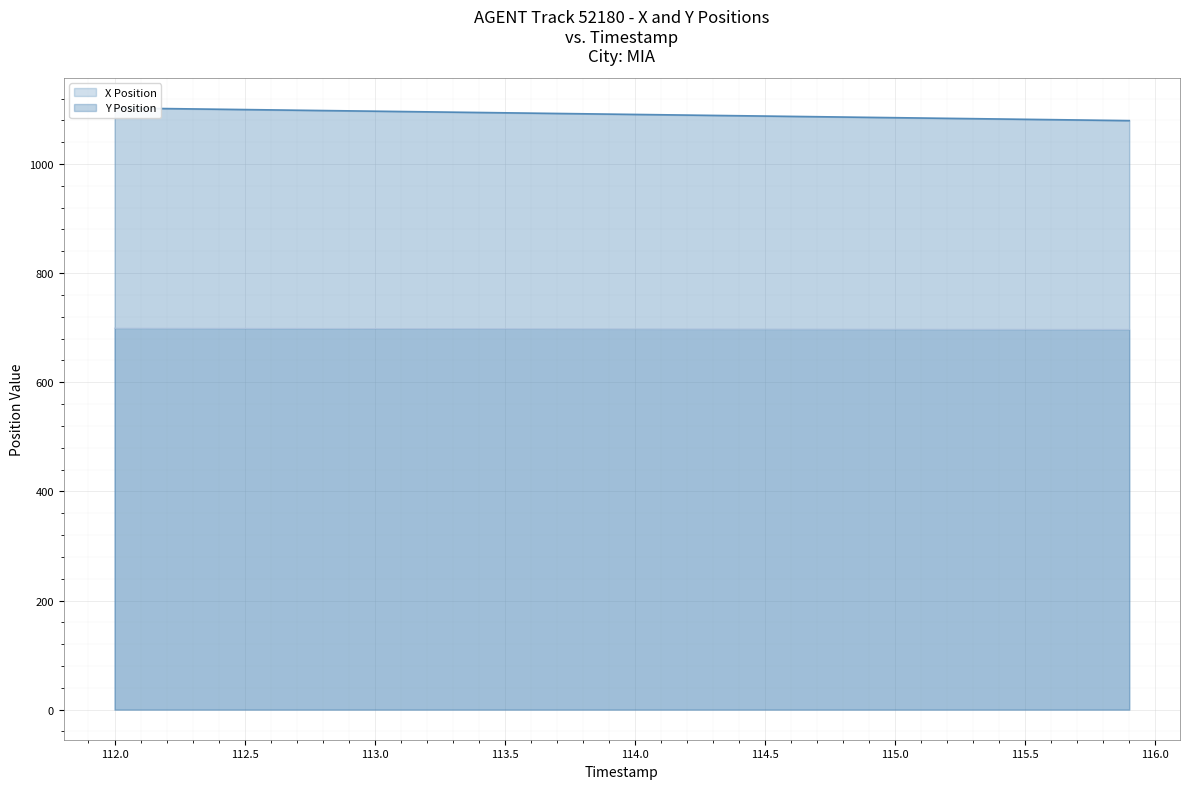

How many data points in Y Position are above 1091?

20